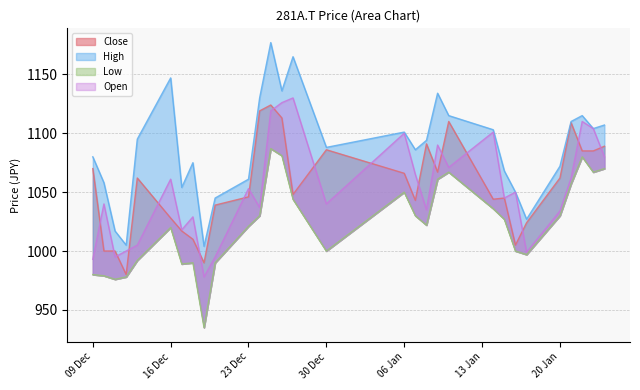

Is it true that Low equals 545 at 16 Dec?

False